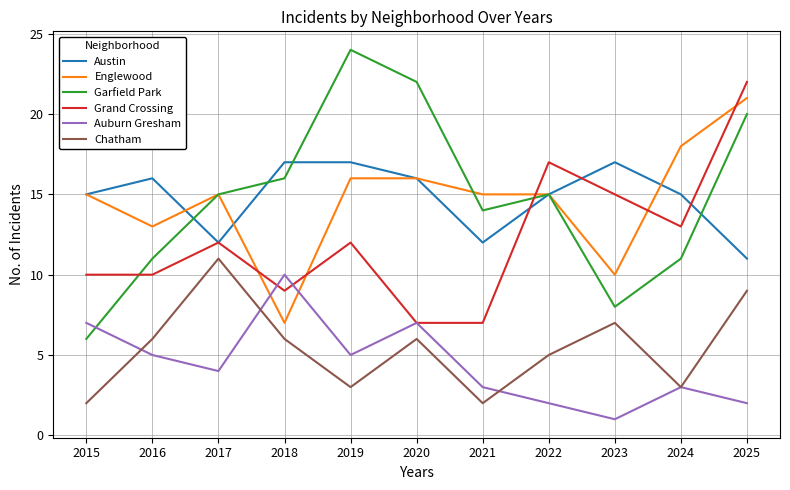

At how many categories does at least one series exceed 6?

11